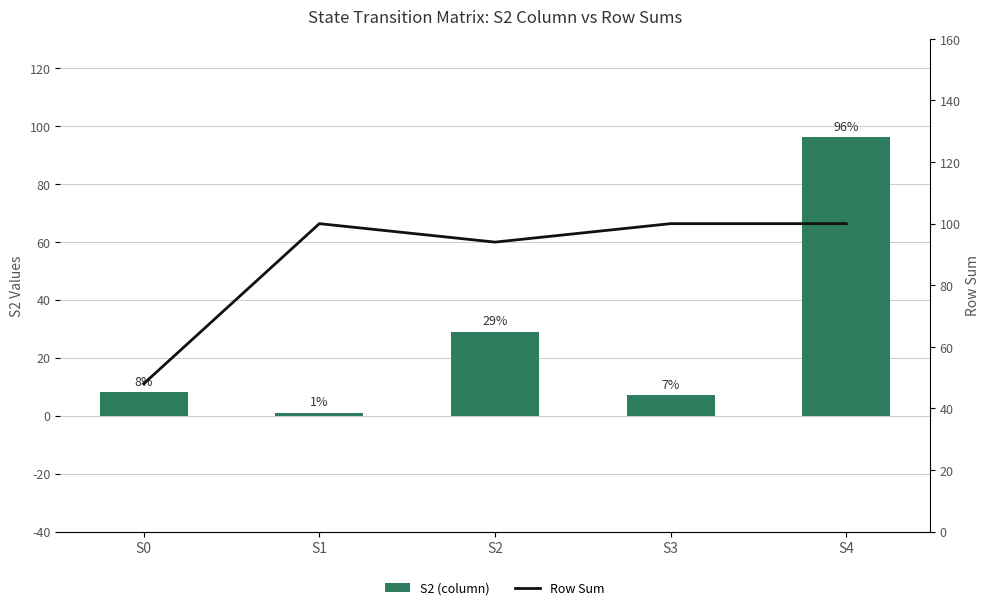

At S1, list the series in order from largest to smallest.

Row Sum, S2 (column)